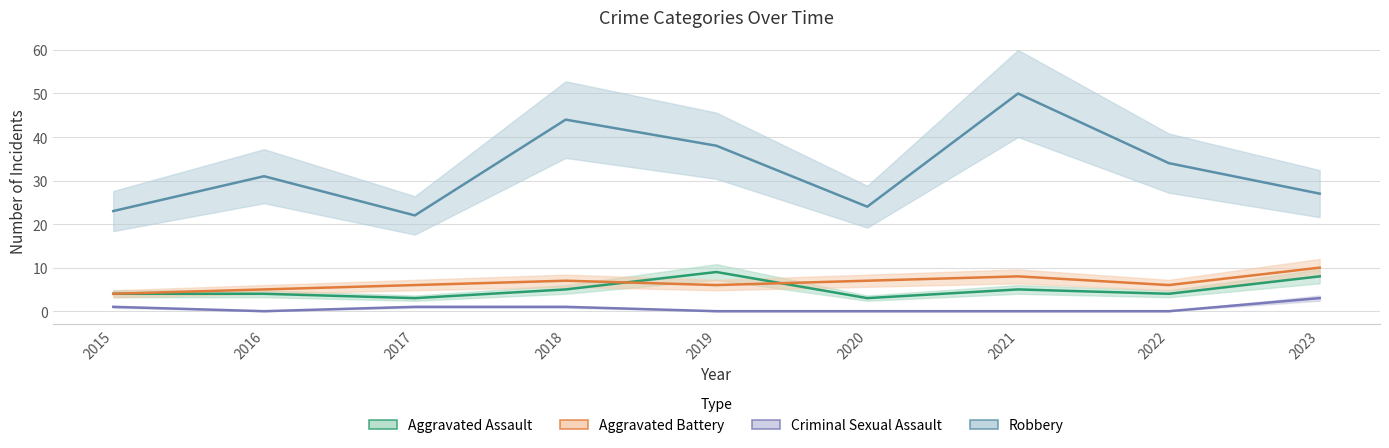

What is the spread (max minus min) of values at 2016?

31